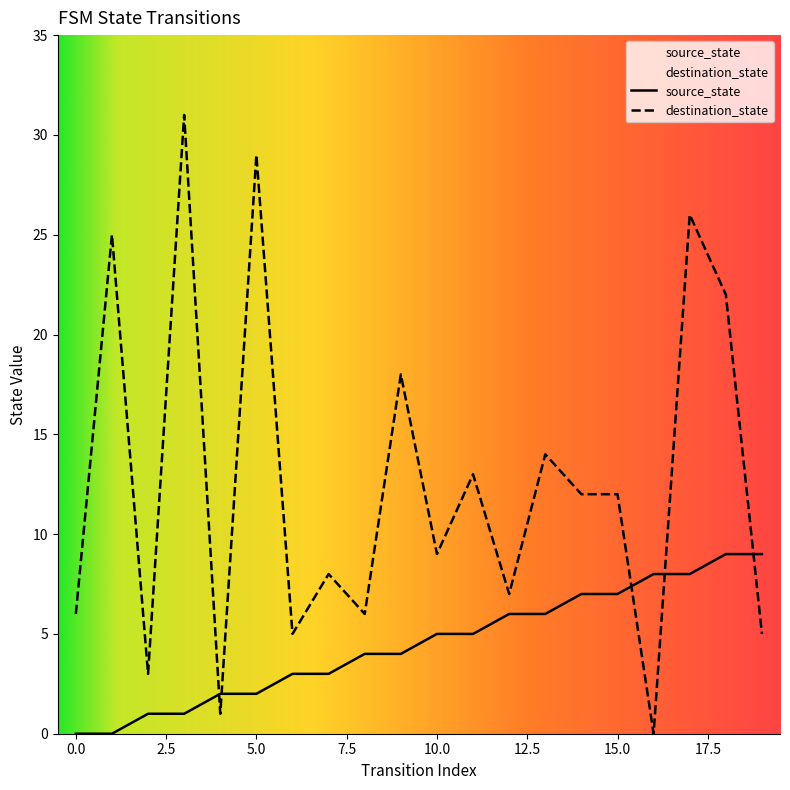

Does the chart display data point markers on the line(s)?

No